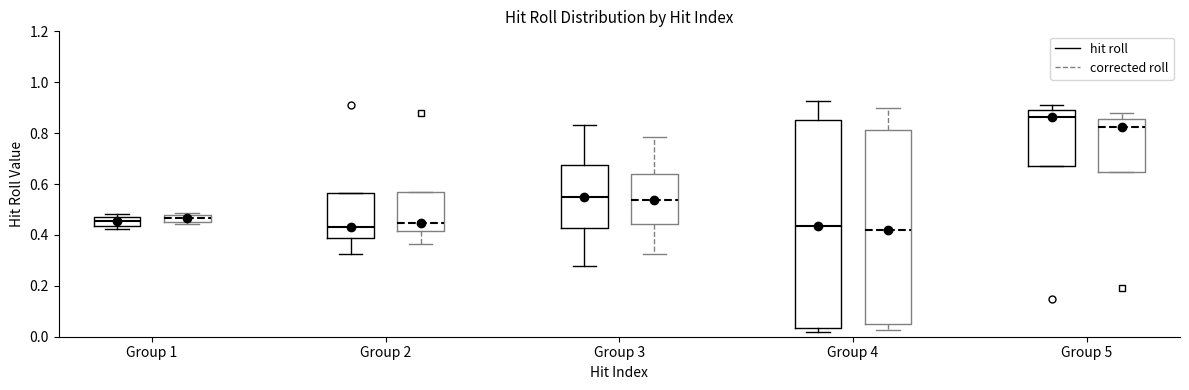

Comparing the boxes themselves (not the whiskers), which one is the tallest?

Group 4 (hit roll)